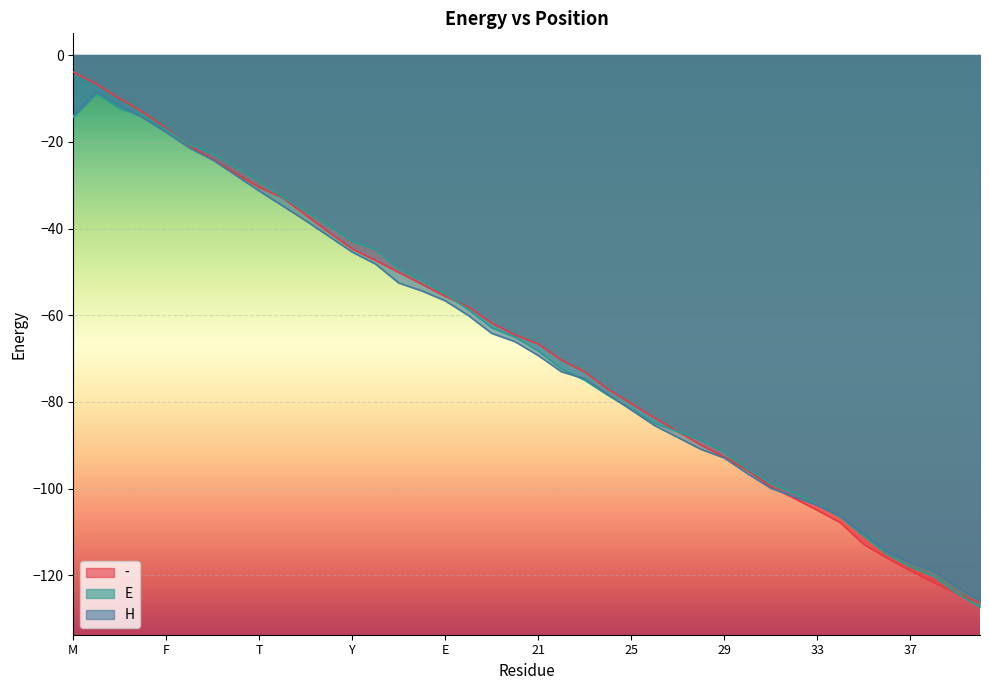

True or false: - has more than 1 interior local peaks.

False